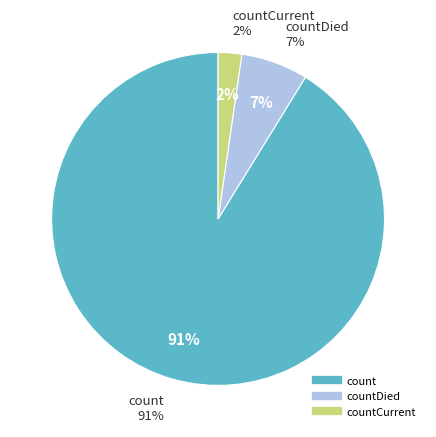

The countCurrent slice represents 1% of the pie. True or false?

False